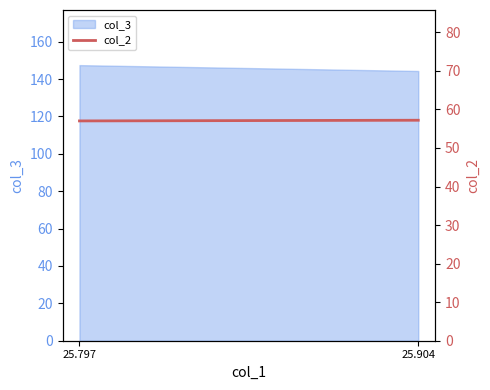

How many categories are shown in the chart?

2